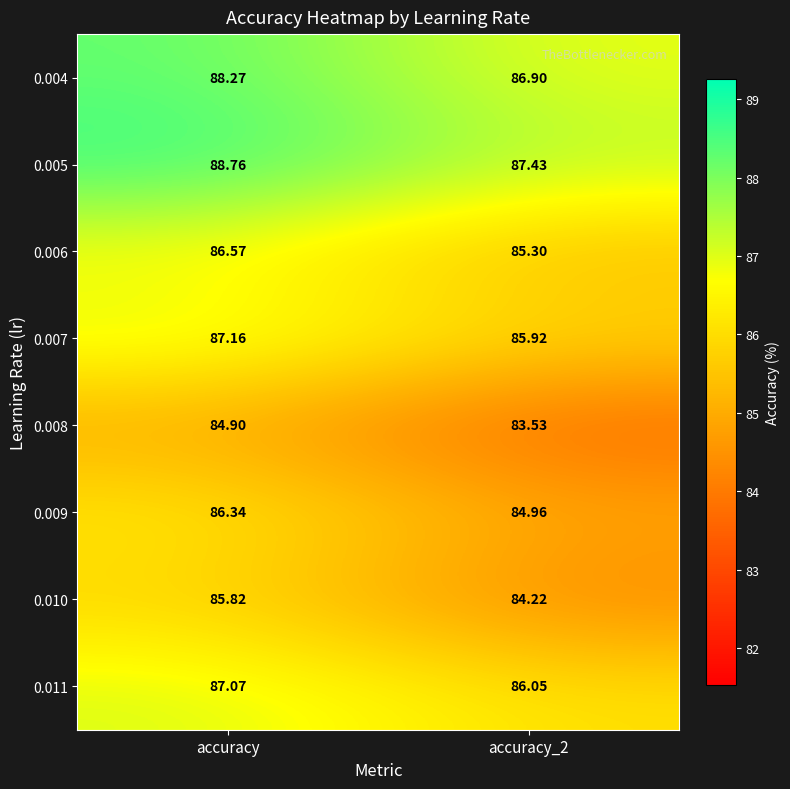

At which label does 0.010 first exceed 85?

accuracy